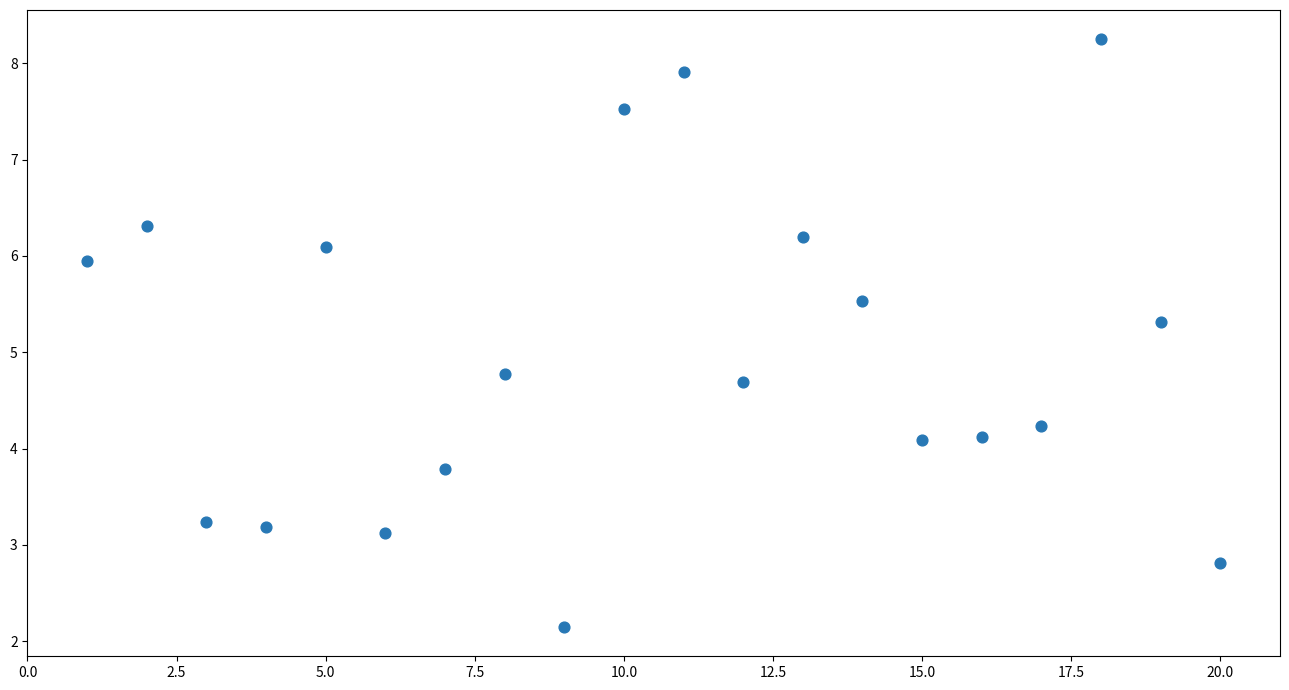

What Y value in the scatter plot is closest to 5?

4.8